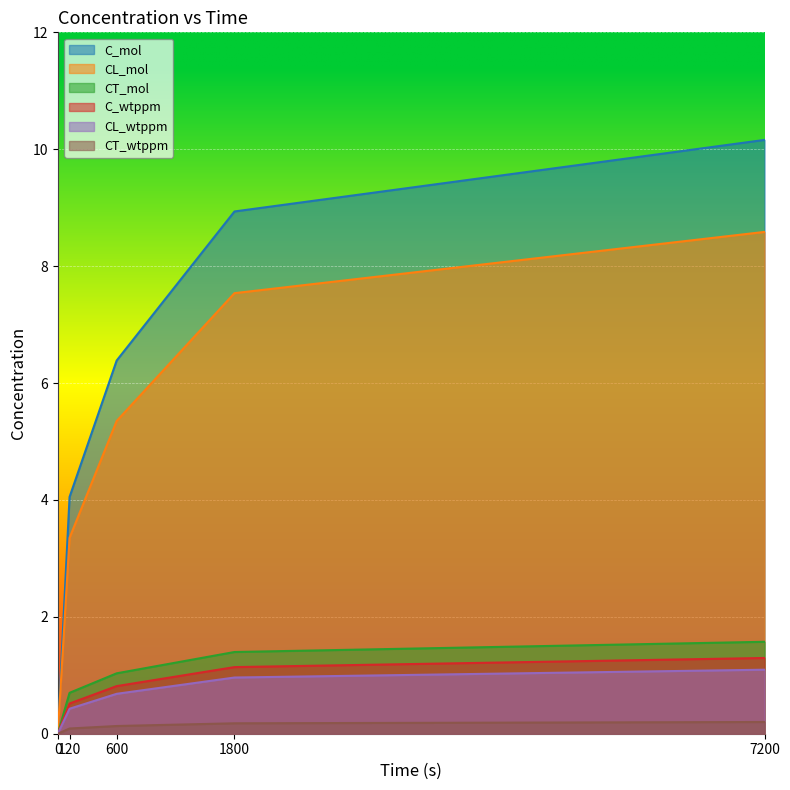

Which series has the largest total across all categories?

C_mol